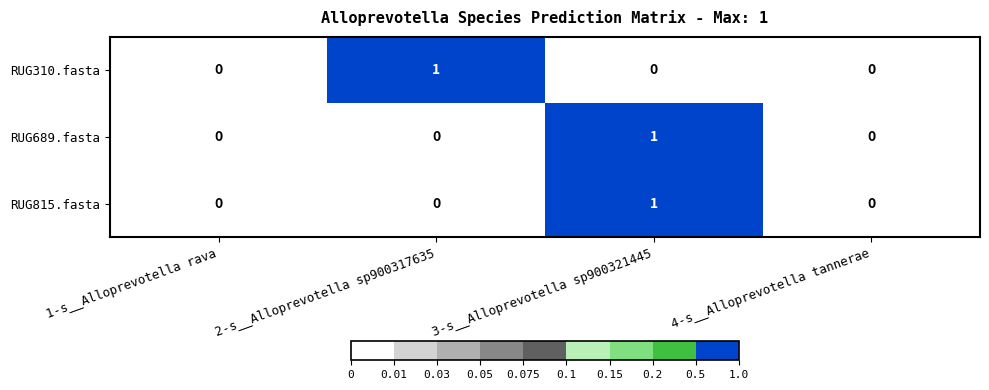

Reading right to left, what are all the values shown in this chart?

RUG310.fasta: 4-s__Alloprevotella tannerae=0	3-s__Alloprevotella sp900321445=0	2-s__Alloprevotella sp900317635=1	1-s__Alloprevotella rava=0
RUG689.fasta: 4-s__Alloprevotella tannerae=0	3-s__Alloprevotella sp900321445=1	2-s__Alloprevotella sp900317635=0	1-s__Alloprevotella rava=0
RUG815.fasta: 4-s__Alloprevotella tannerae=0	3-s__Alloprevotella sp900321445=1	2-s__Alloprevotella sp900317635=0	1-s__Alloprevotella rava=0